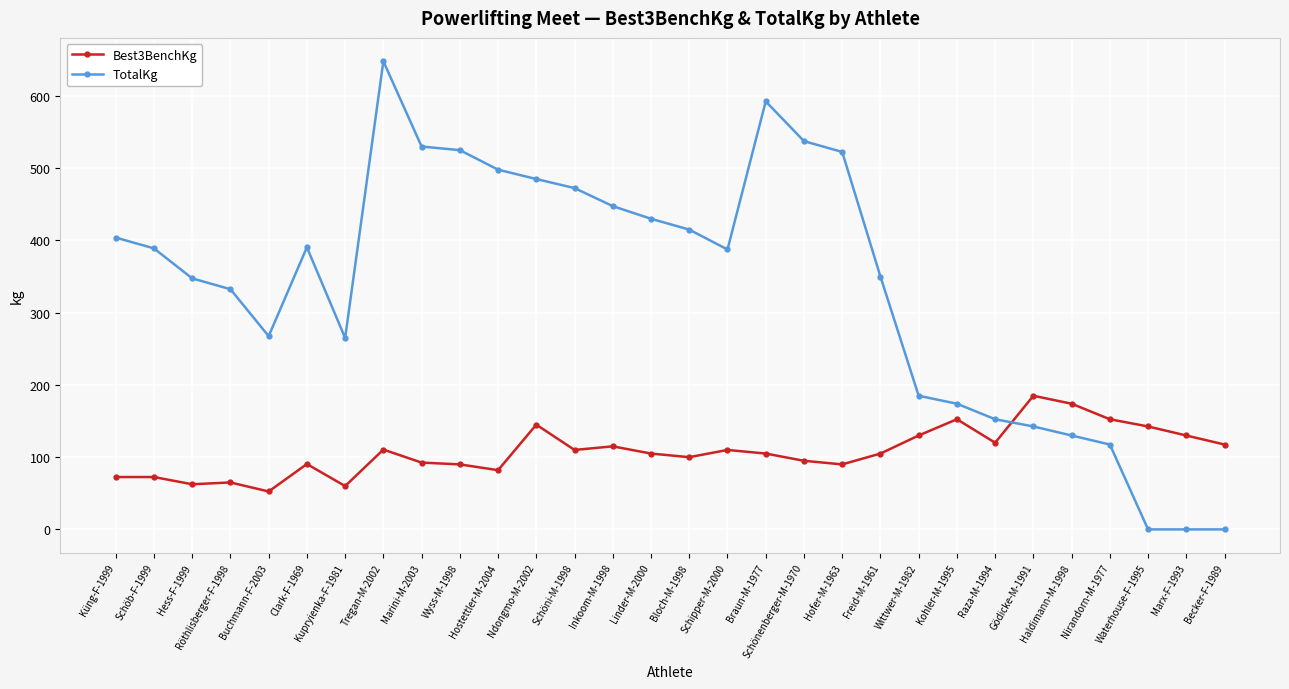

How many intersections are there between Best3BenchKg and TotalKg?

1